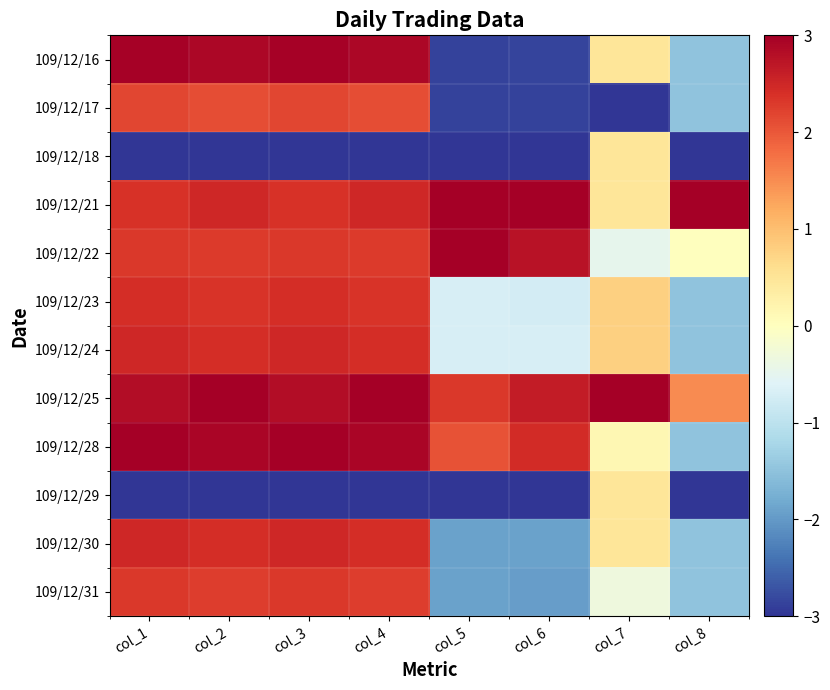

List the series in order of their peak value, highest first.

109/12/21, 109/12/22, 109/12/25, 109/12/28, 109/12/16, 109/12/24, 109/12/30, 109/12/23, 109/12/31, 109/12/17, 109/12/18, 109/12/29